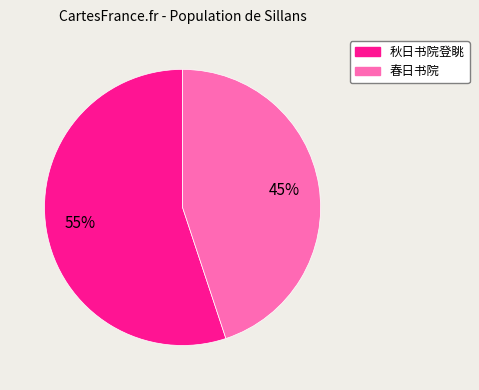

What is the smallest slice in the pie chart?

春日书院